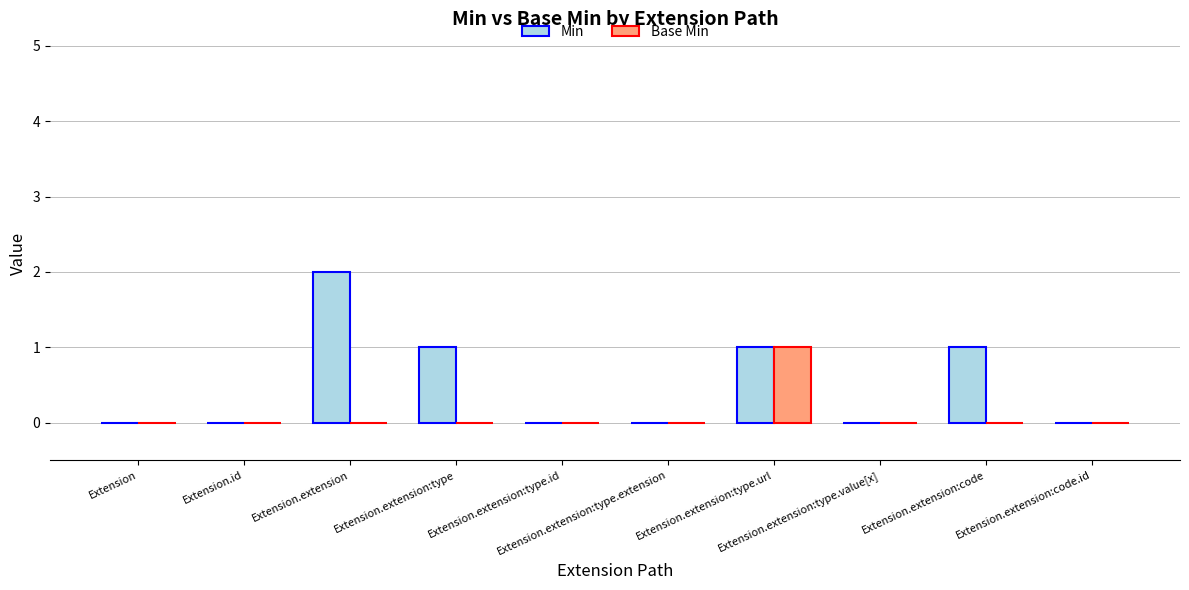

Which series has the largest total across all categories?

Min